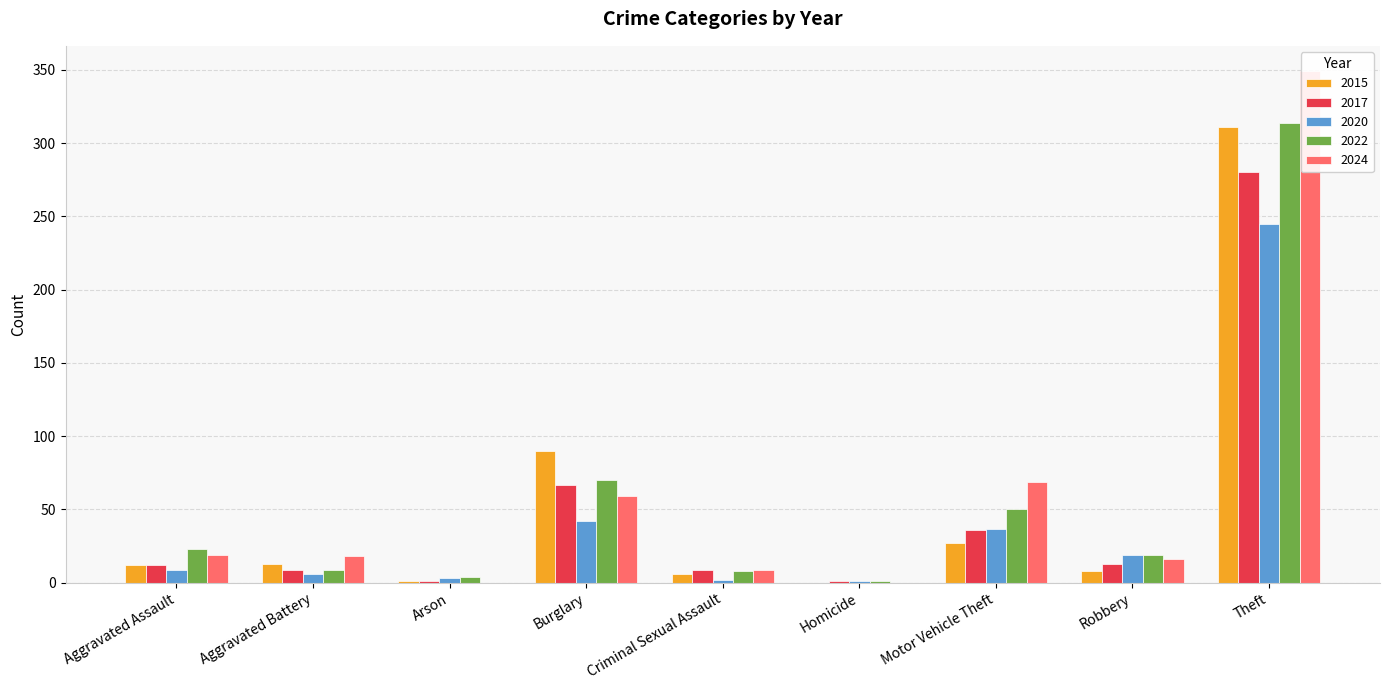

At which label does 2024 first exceed 18?

Aggravated Assault